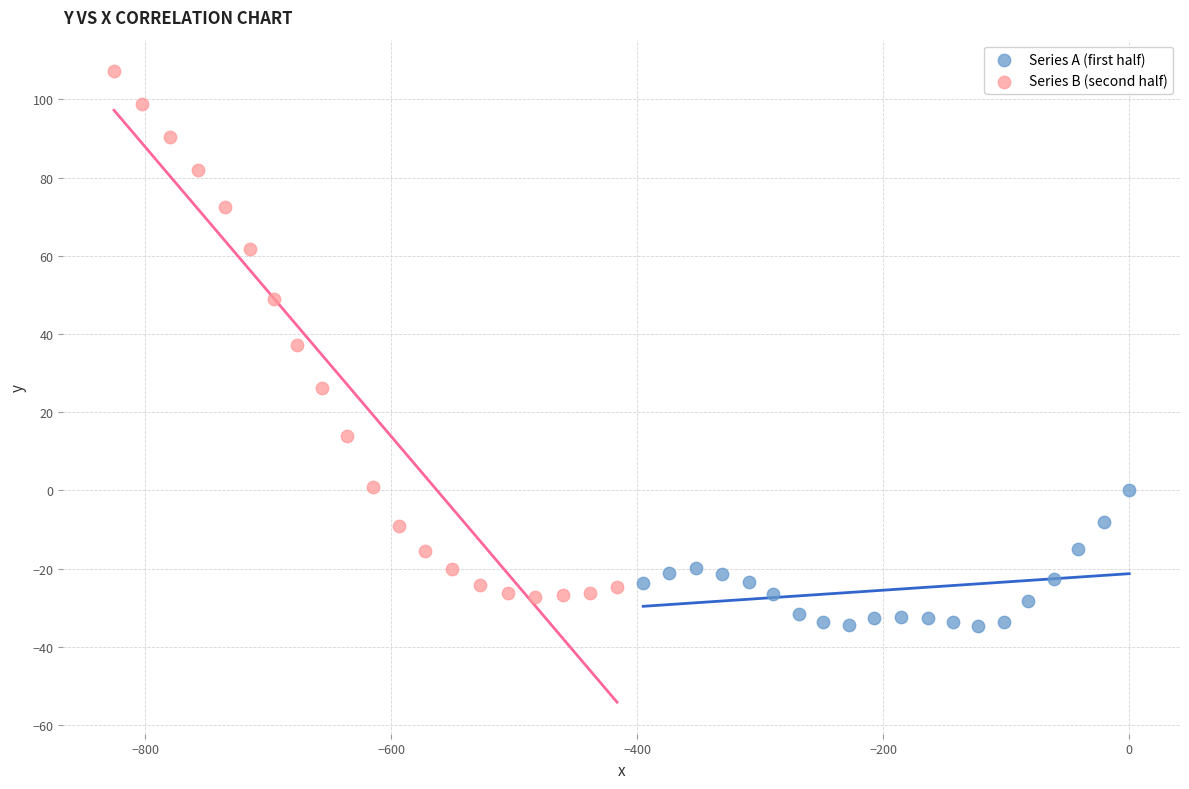

Which series has the widest spread of Y values?

Series B (second half)